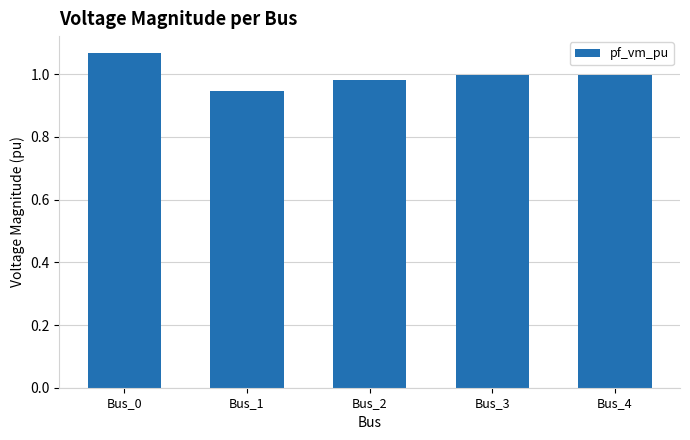

What is the change in value from Bus_1 to Bus_4?

+0.1